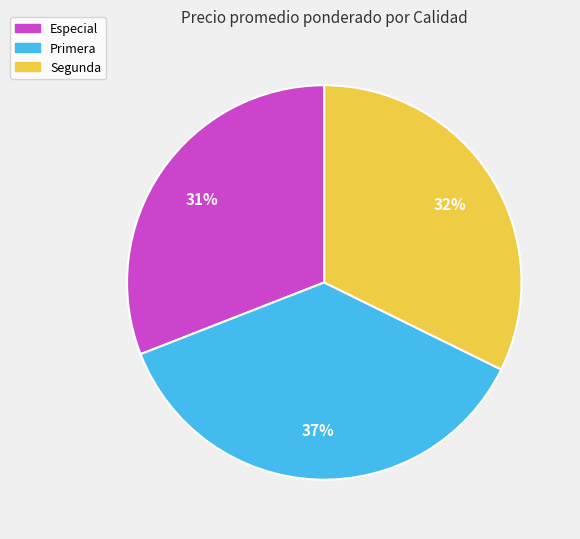

Is Segunda the majority of the pie?

No